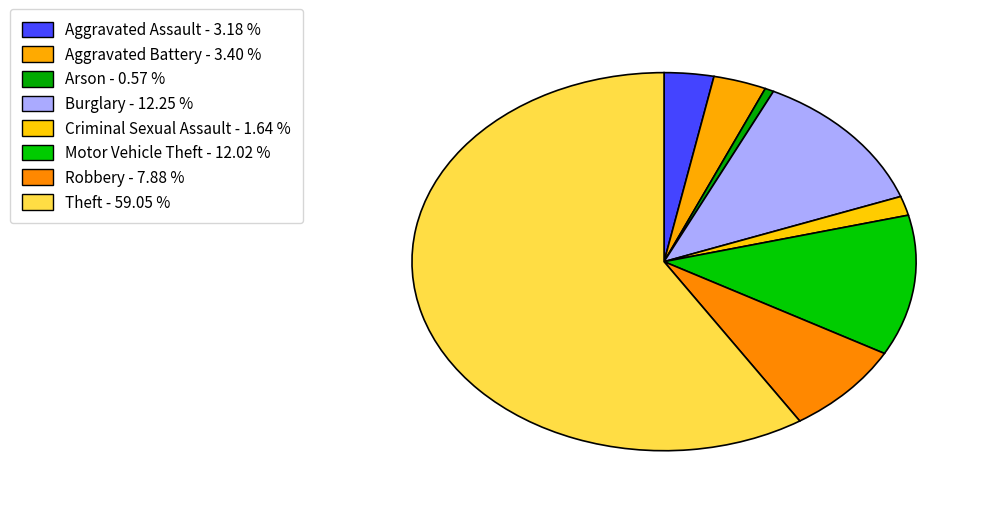

How many segments does this pie chart have?

8